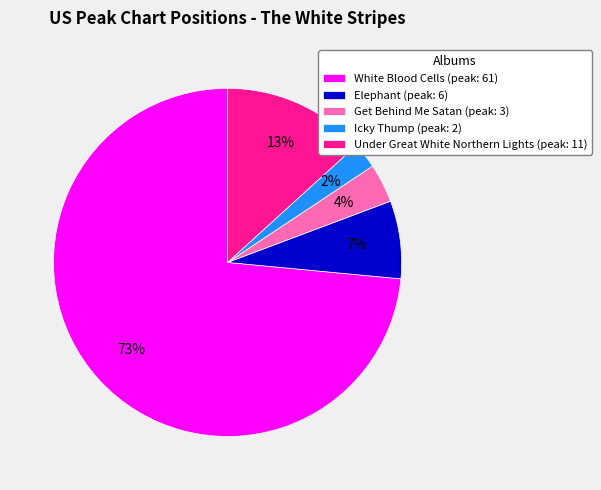

What is the smallest slice in the pie chart?

Icky Thump